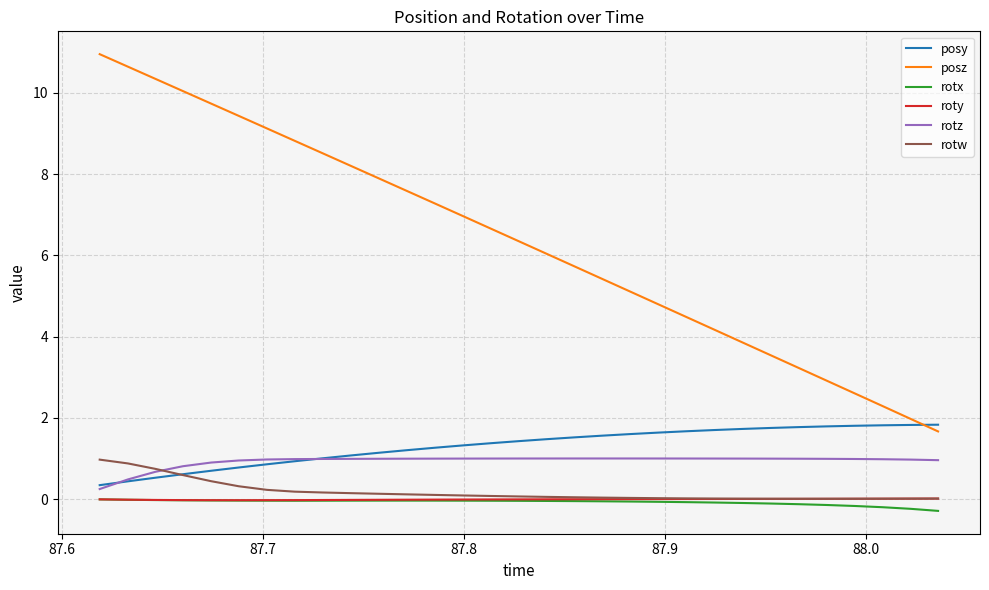

What is the highest value of the posz series?

11.0